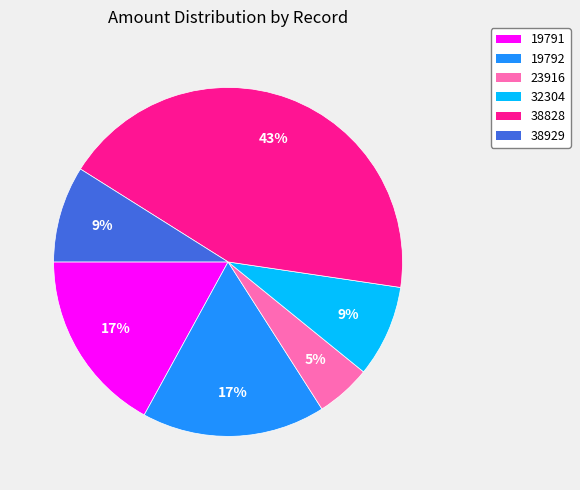

Between 38929 and 19791, which is larger?

19791